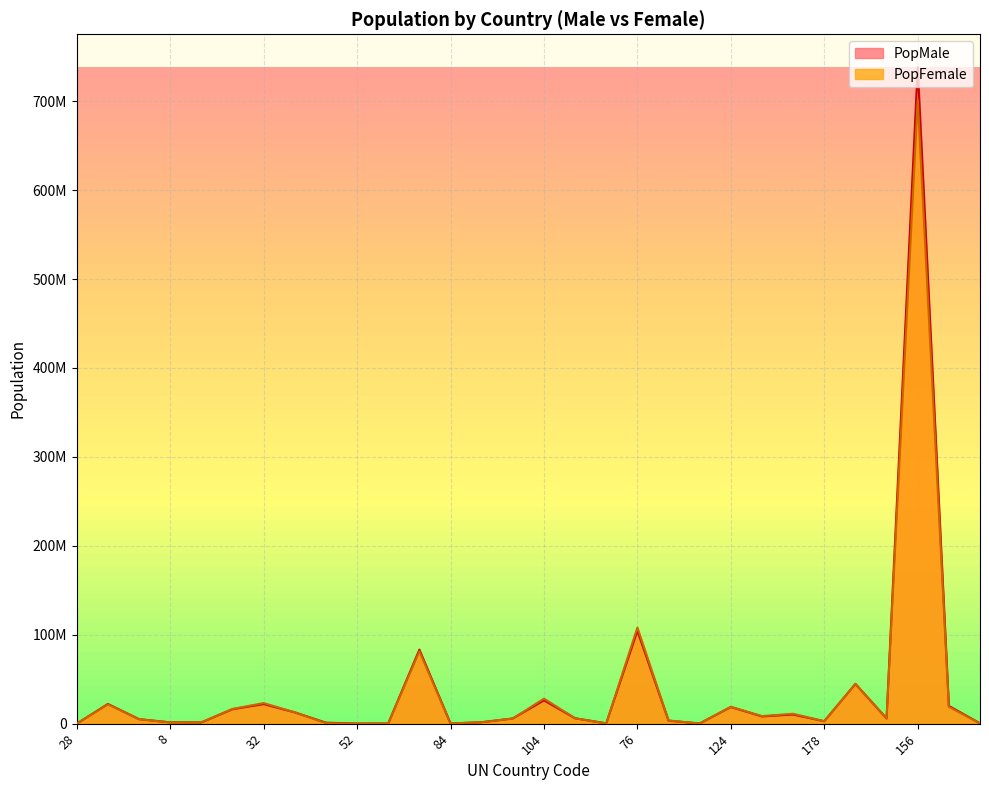

Reading left to right, what are all the values shown in this chart?

PopMale: 47269	22153808	5064664	1464714	1393747	16260870	22049146	12698625	1100474	139084	191093	83259108	197761	1606609	5858019	26220190	6054248	349262	104435783	3374121	226987	18732178	8162424	10267351	2756678	44710172	5899864	738247340	19976265	410087
PopFemale: 50659	21697235	5074511	1413086	1569487	16605398	23146631	12801256	601109	148287	202155	81430275	199860	1674206	5815010	28189604	6068950	337616	108123626	3574324	210496	19009979	8556547	11145899	2761414	44851232	5990917	701076434	18952076	361525